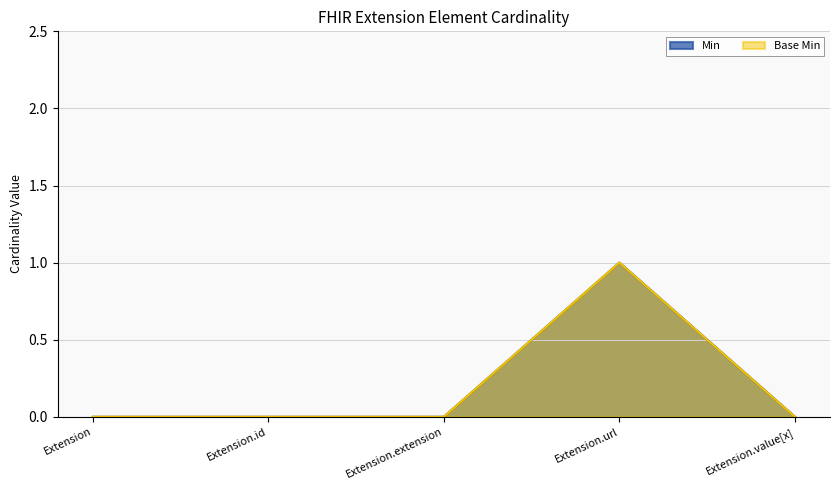

True or false: Min and Base Min intersect in this chart.

False